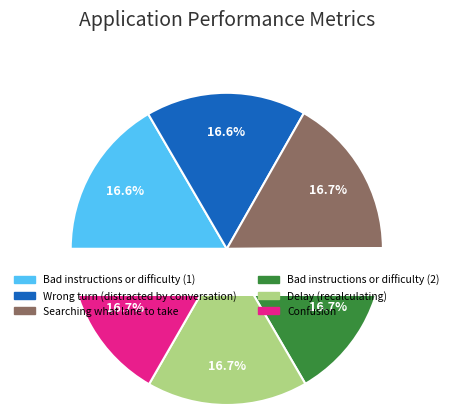

Which slice is the largest?

Delay (recalculating)